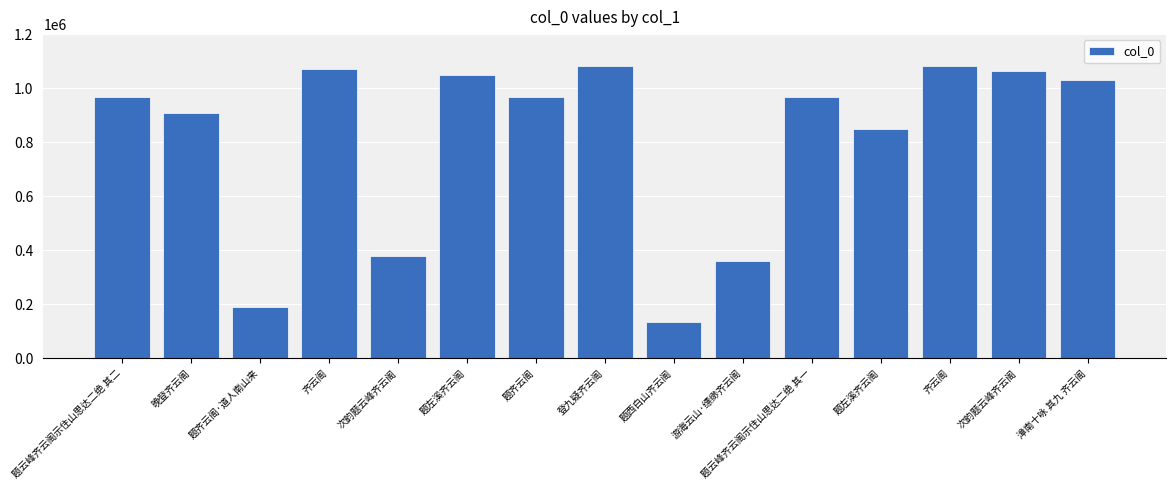

At which category does the chart reach its minimum across all series?

题西白山齐云阁